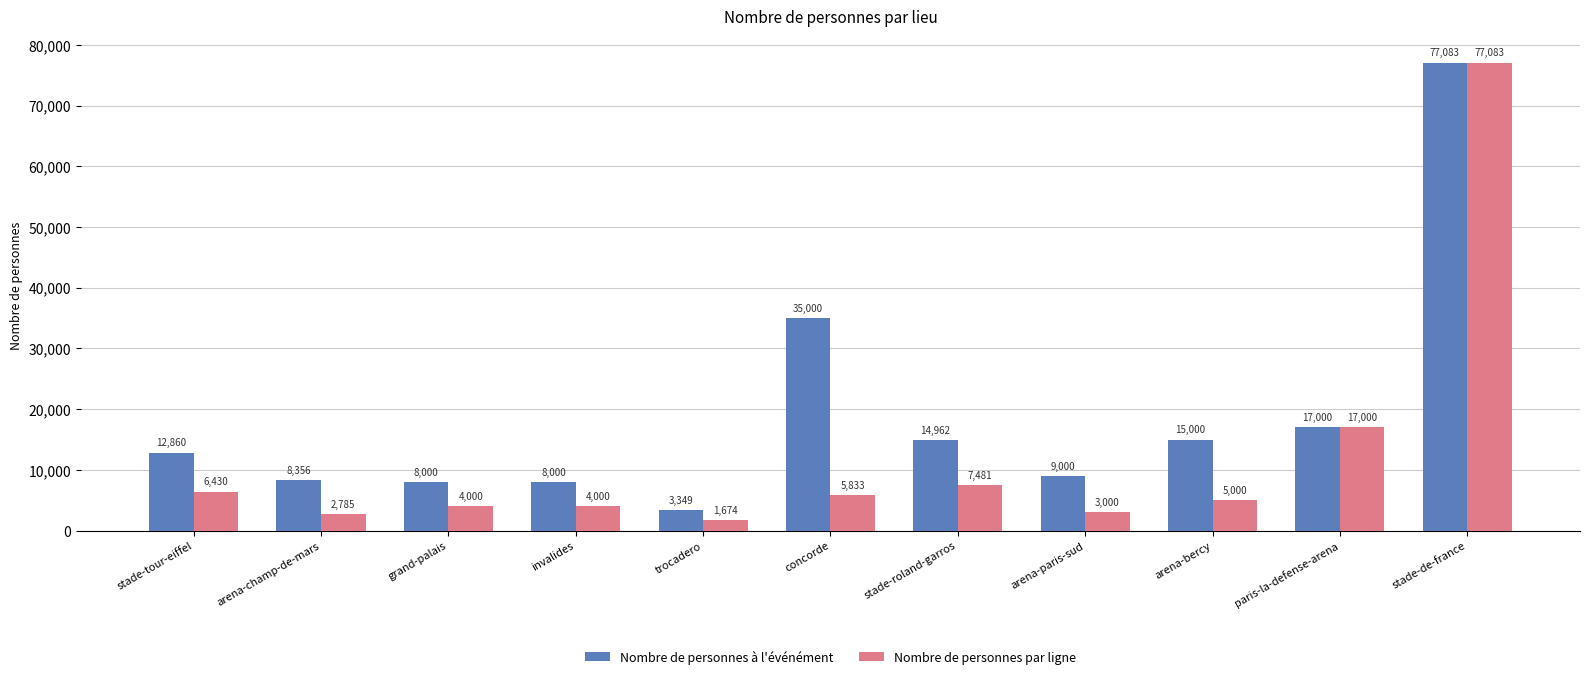

Rank the series by their average value, from highest to lowest.

Nombre de personnes à l'événément, Nombre de personnes par ligne